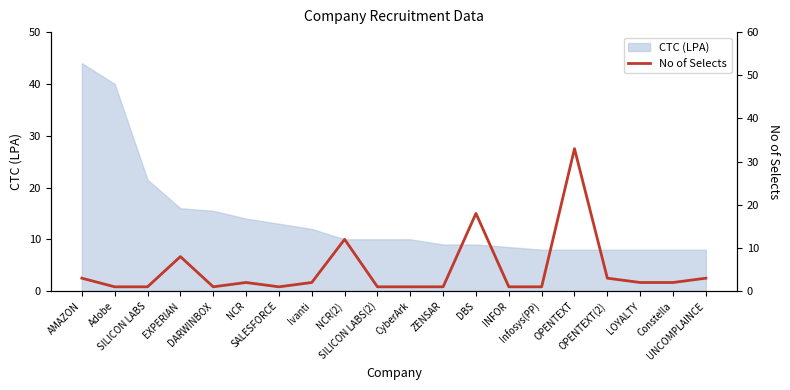

What is the lowest value of the CTC (LPA) series?

8.0